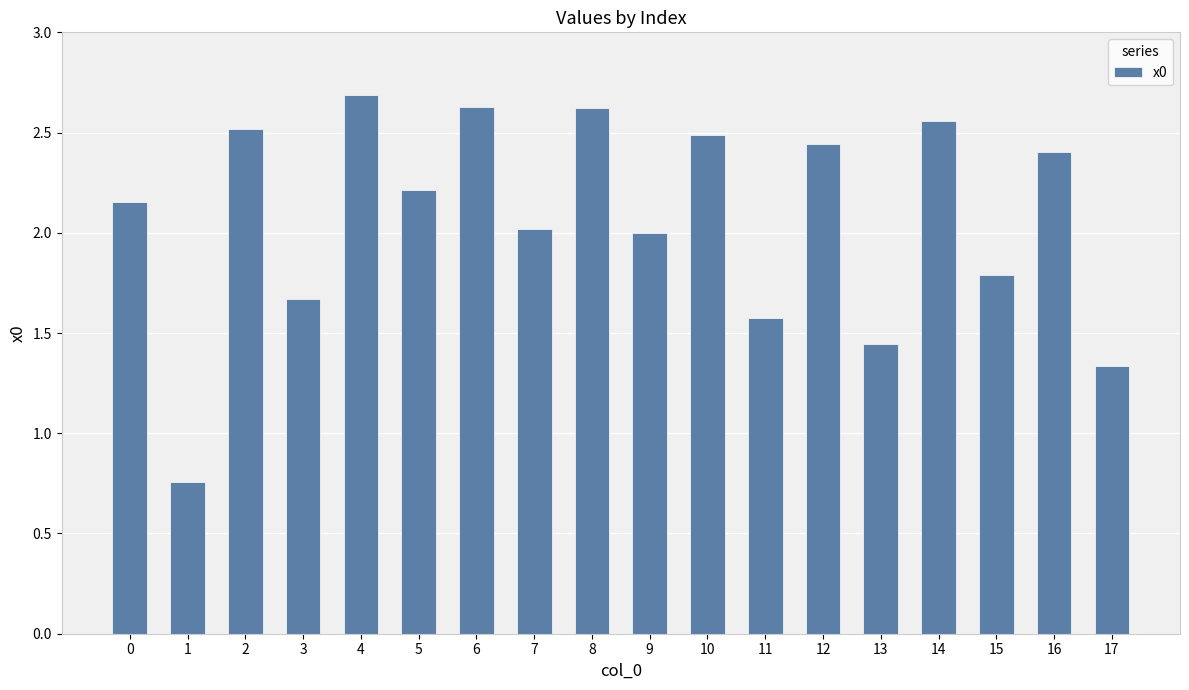

The chart shows a value of 2.6 at 8. True or false?

True